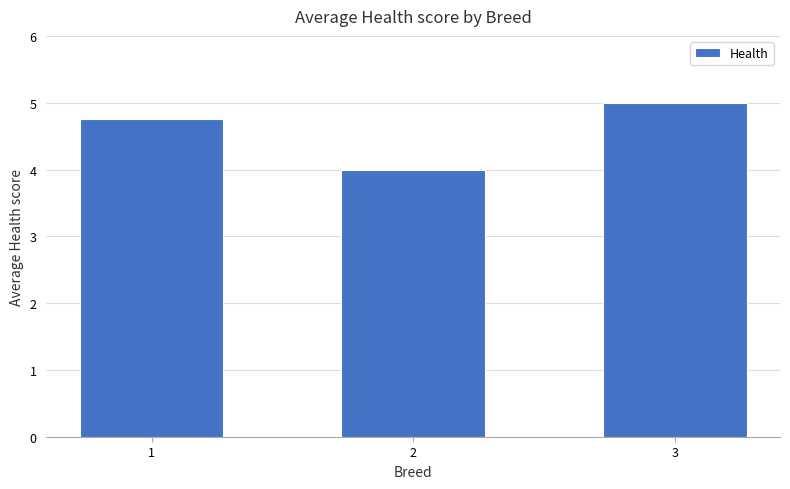

How many values are between 4 and 5?

3